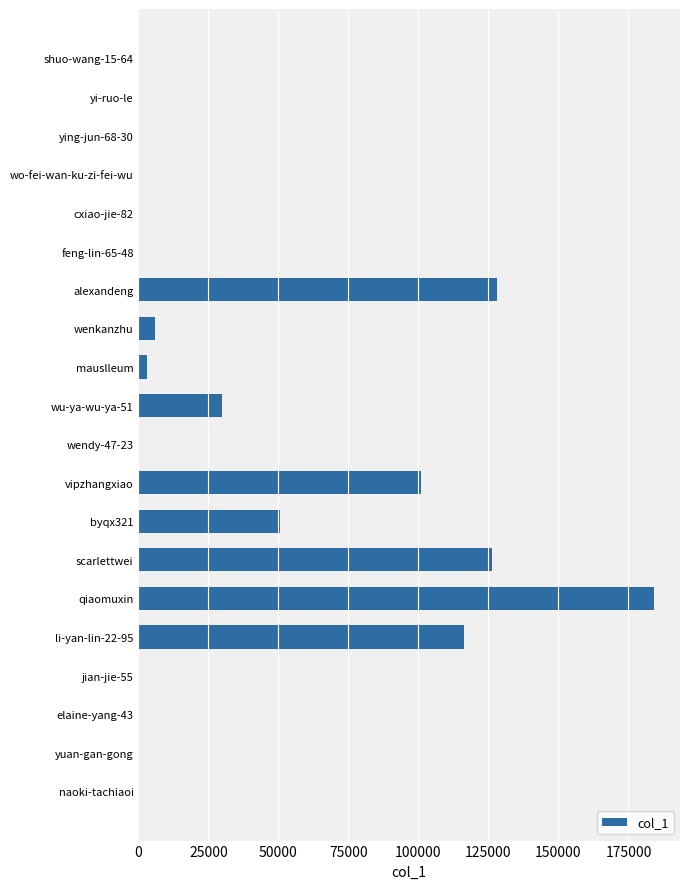

What is the sum of all values?

745601